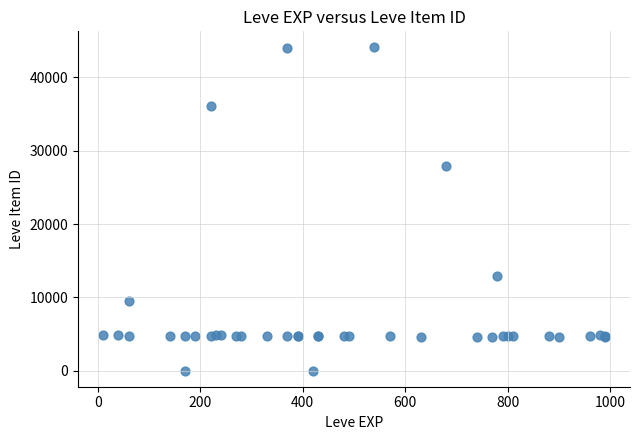

What Y value in the scatter plot is closest to 22048?

27884